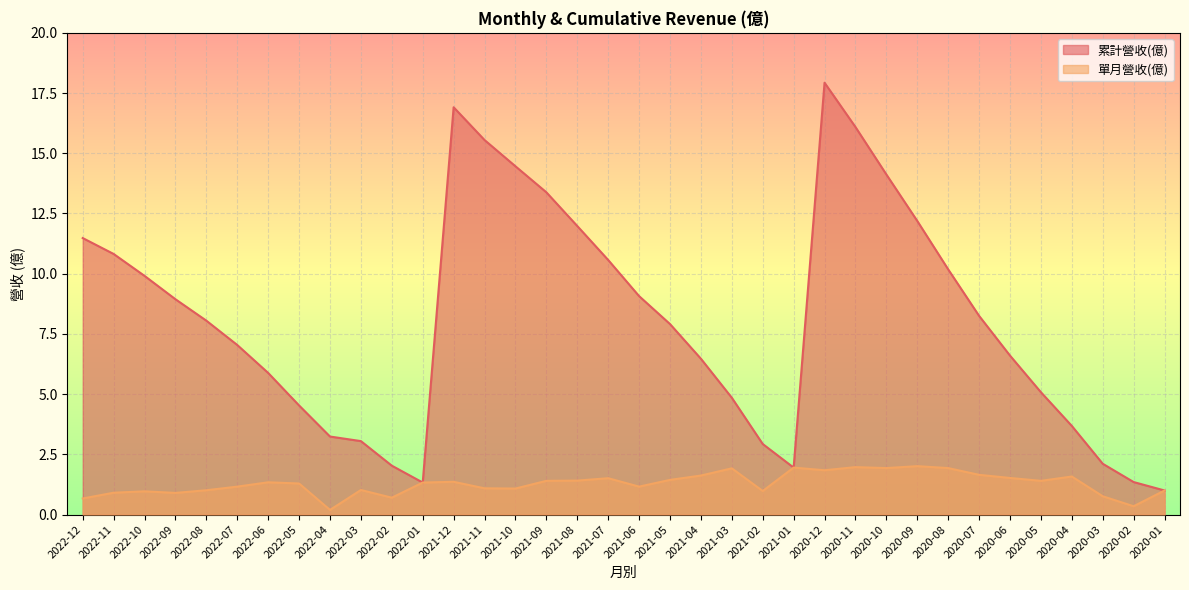

At which category is the sum across all series the highest?

2020-12